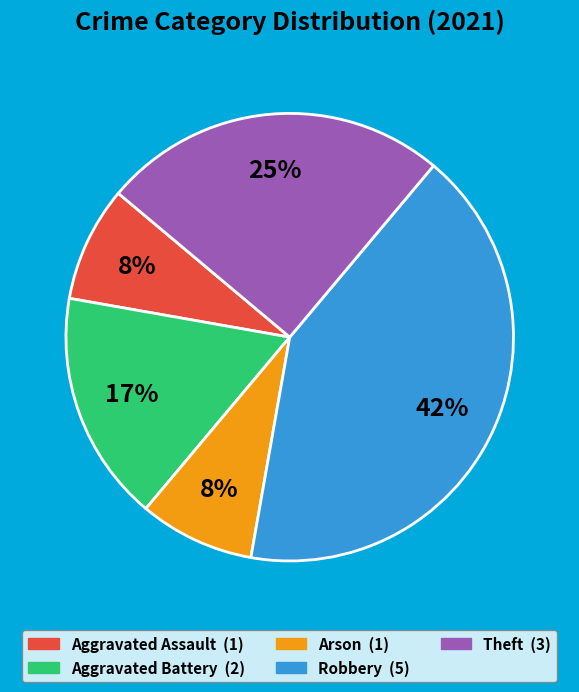

To the nearest percent, what is the combined percentage of Robbery and Aggravated Assault?

50%